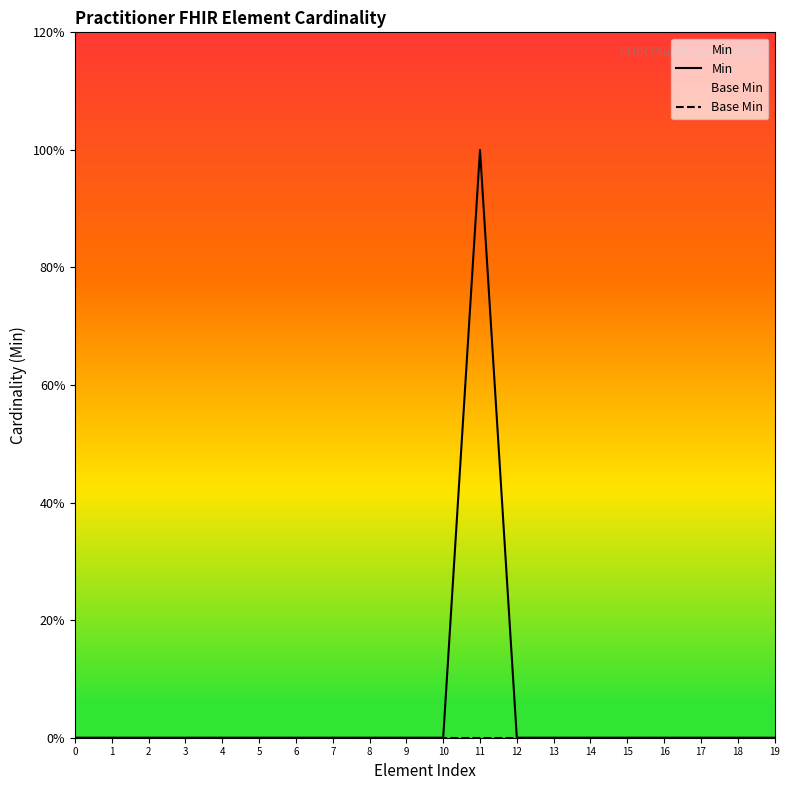

True or false: Base Min and Min cross at least once.

False